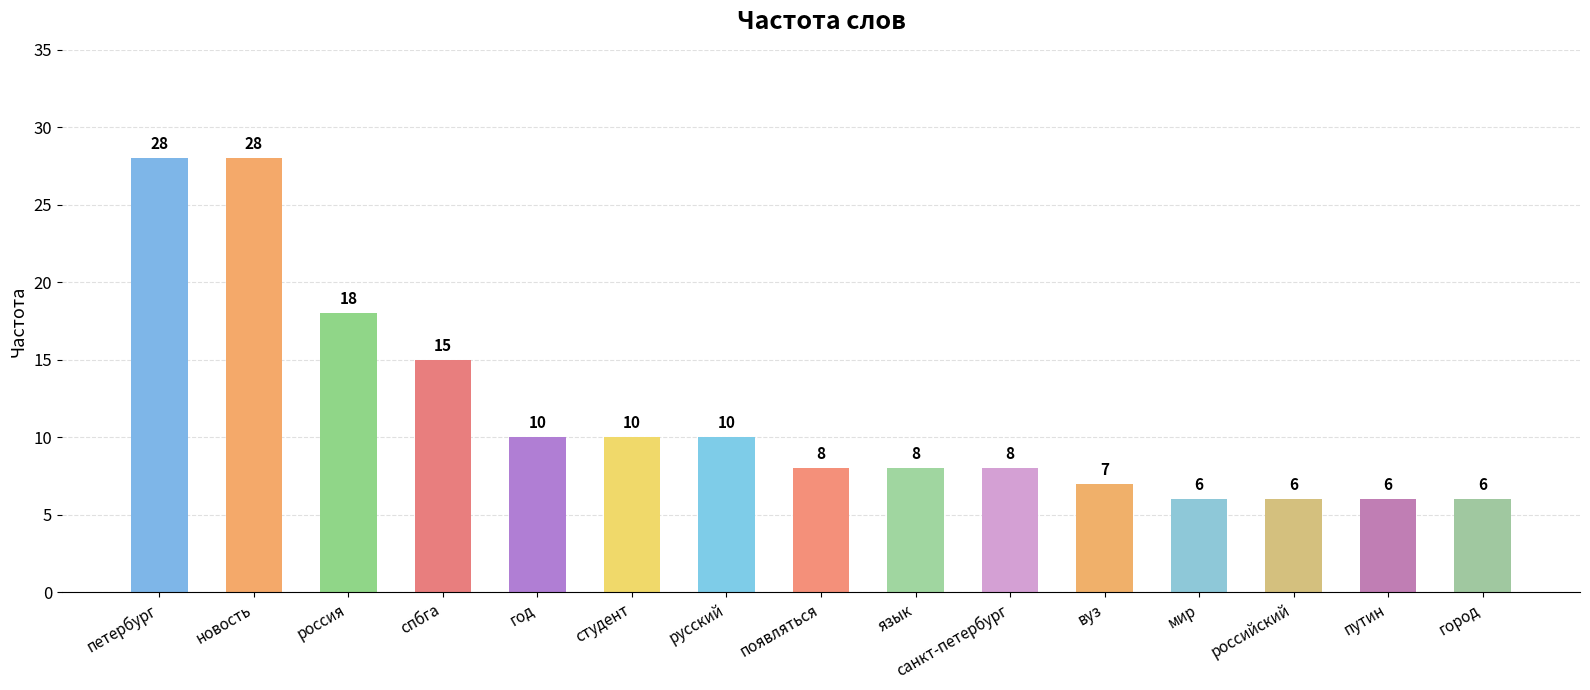

True or false: the data shows 6 at российский.

True